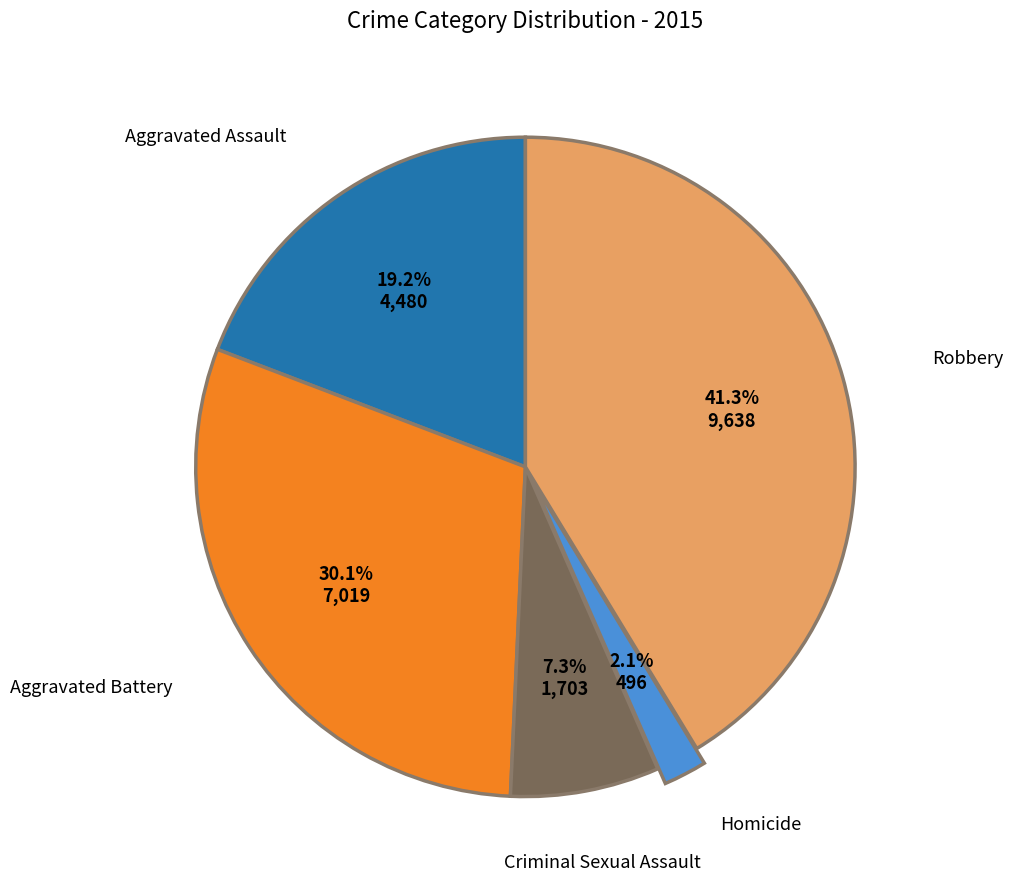

Is there a majority slice in this chart?

No